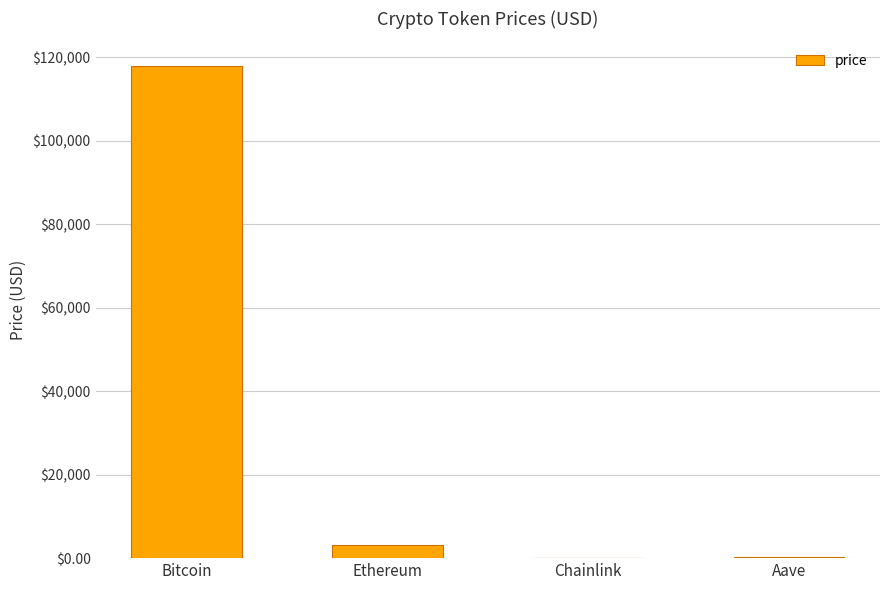

Where is the data nearest to the value 58975?

Ethereum